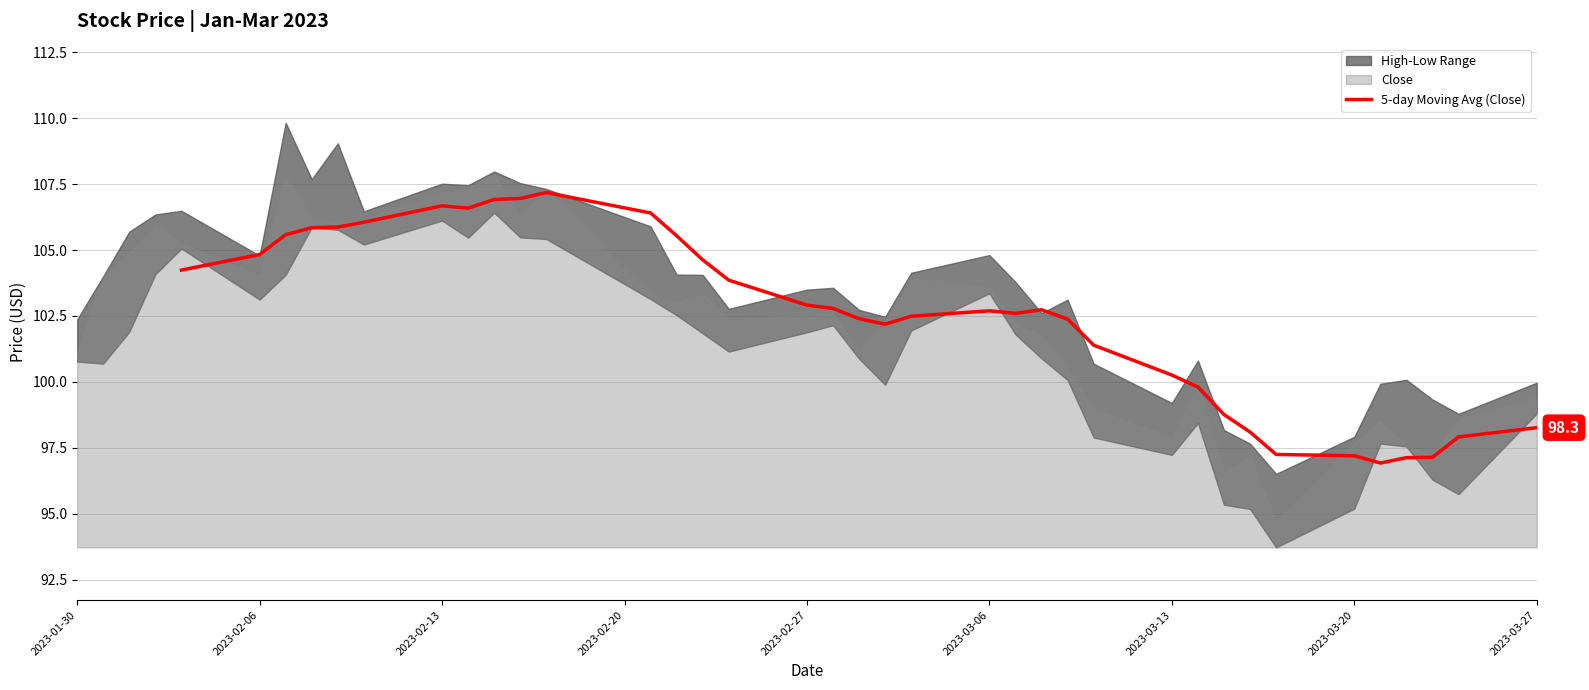

The 5-day Moving Avg (Close) series shows 102.9 at 2023-02-27. True or false?

True